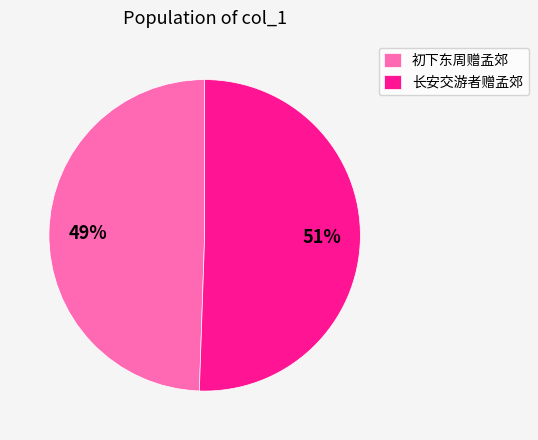

True or false: 初下东周赠孟郊 accounts for 9% of the total.

False